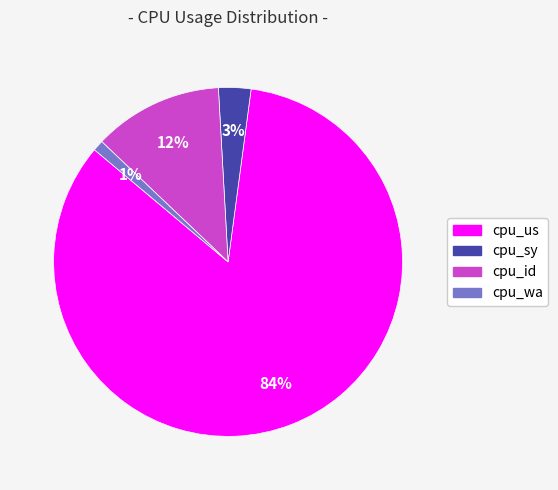

Which category has the biggest portion of the pie?

cpu_us